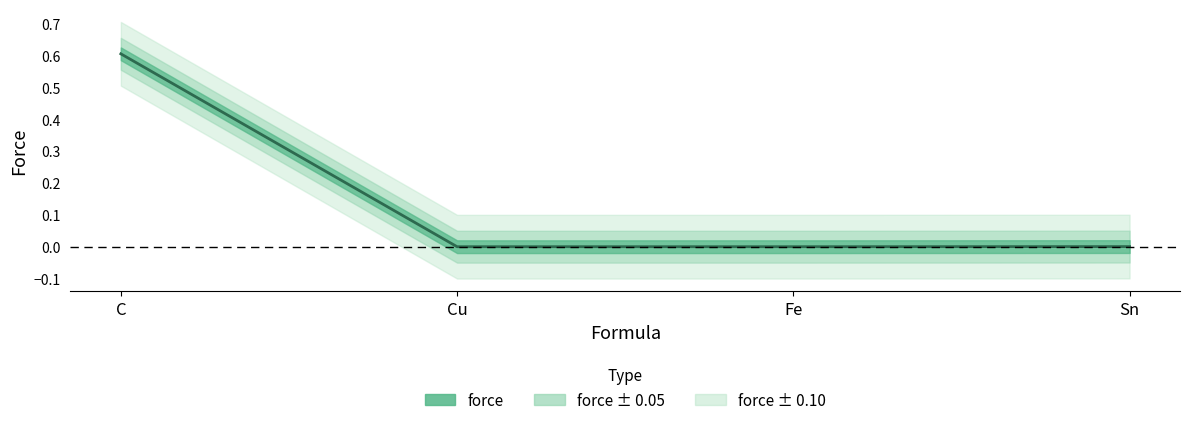

What is the value of the 1st point from the left?

0.6